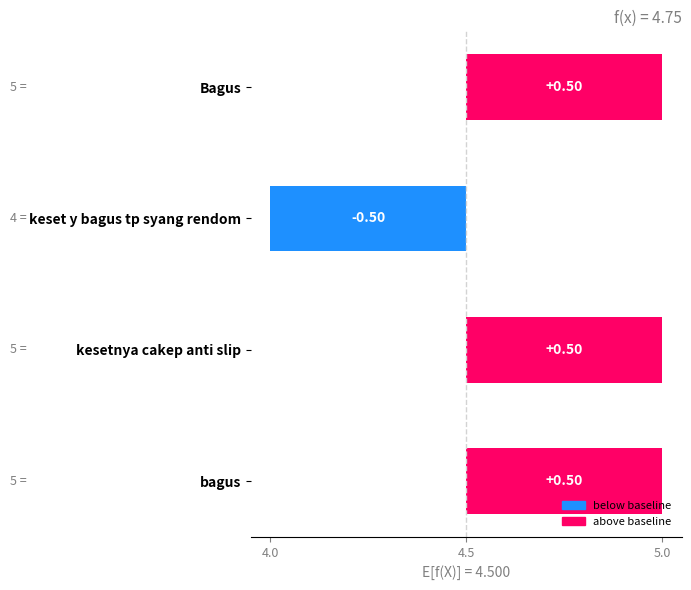

Does the chart contain any negative values?

Yes